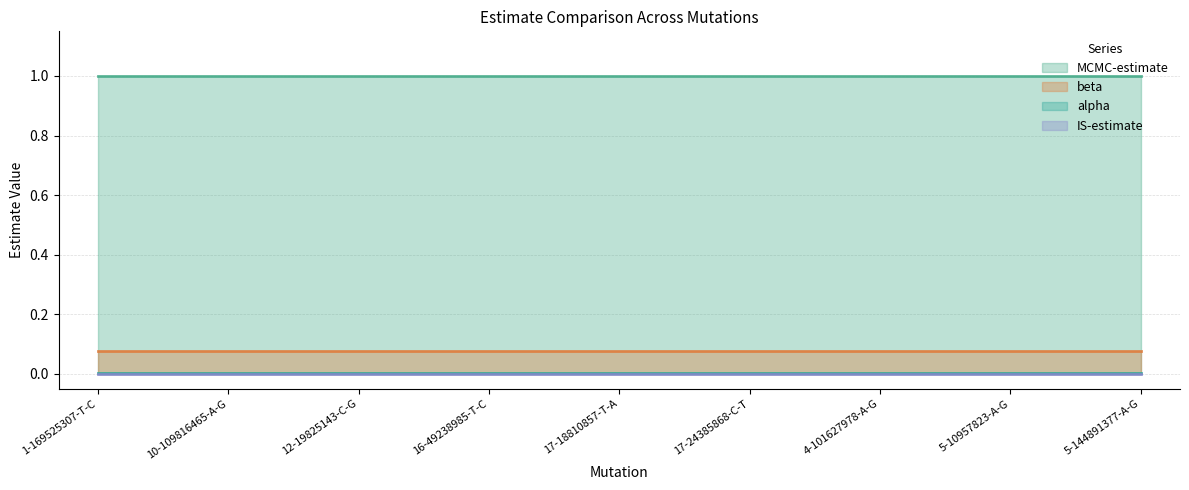

True or false: IS-estimate and MCMC-estimate cross at least once.

False